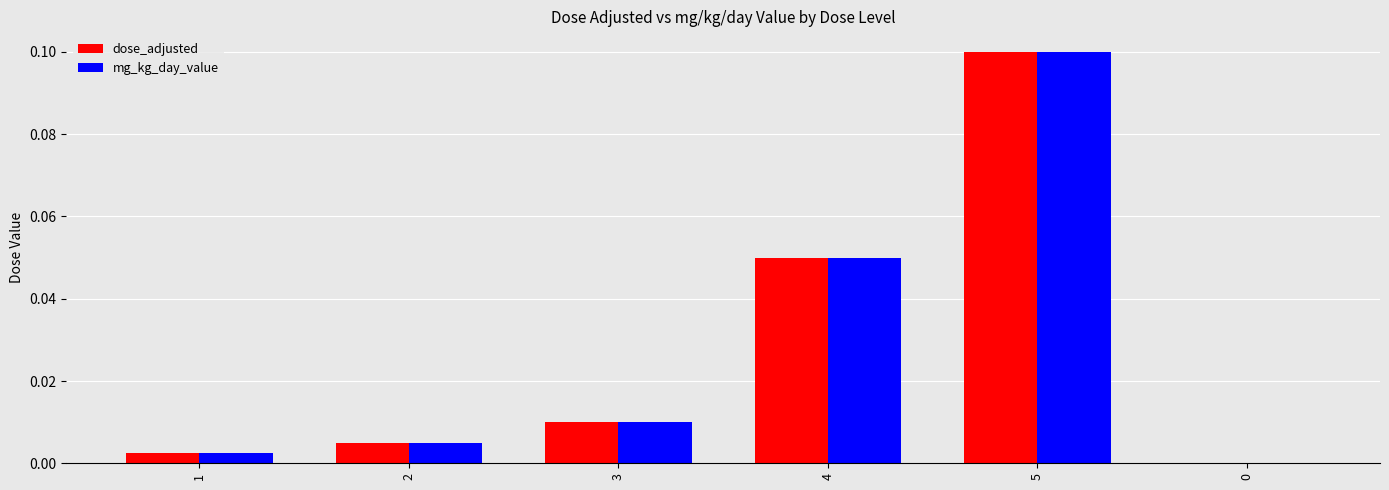

How many groups of bars are there?

6